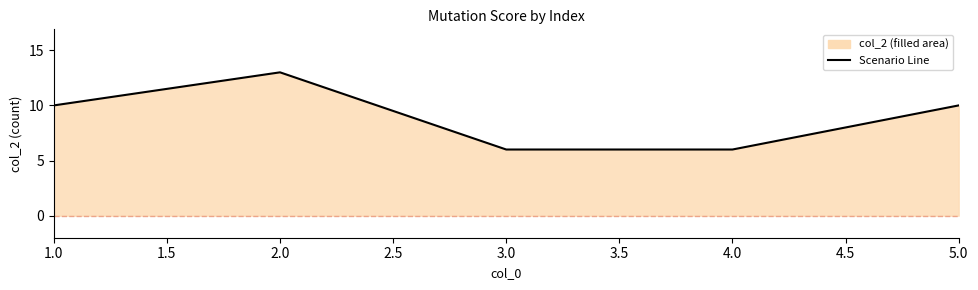

Between 1.0 and 4.0, which is larger?

1.0